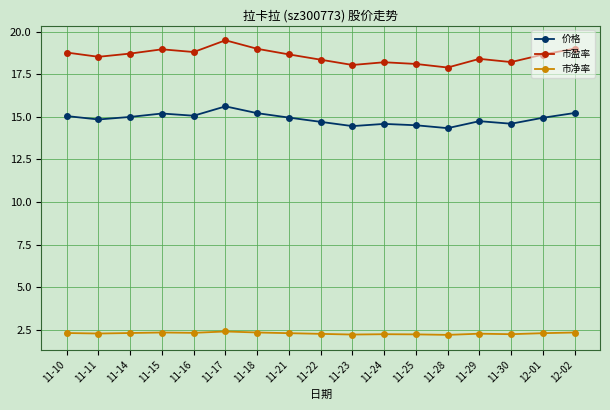

What is the value of the 市盈率 point at the 17th from the left?

19.0